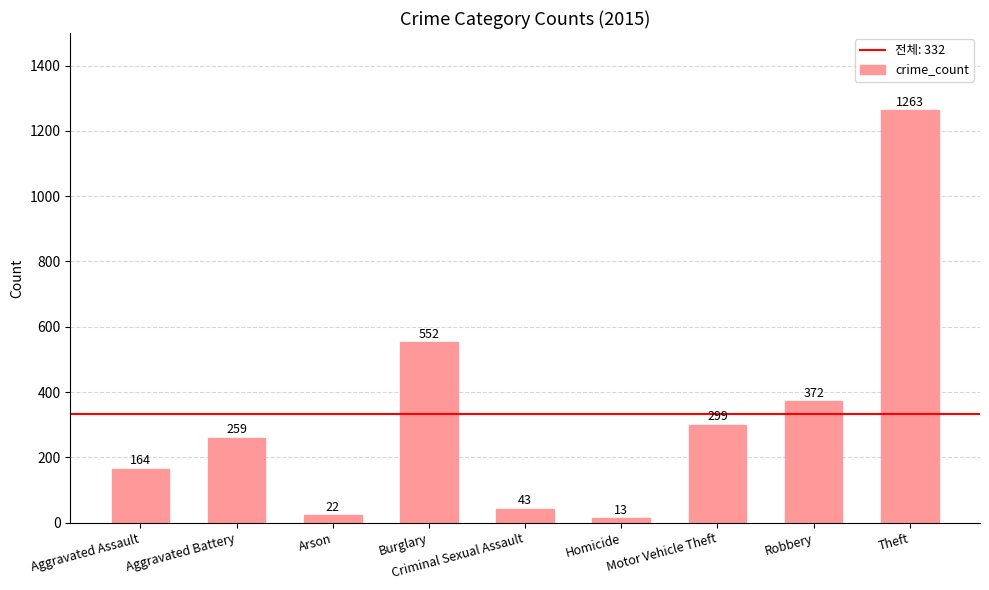

Which label corresponds to the smallest value in the chart?

Homicide